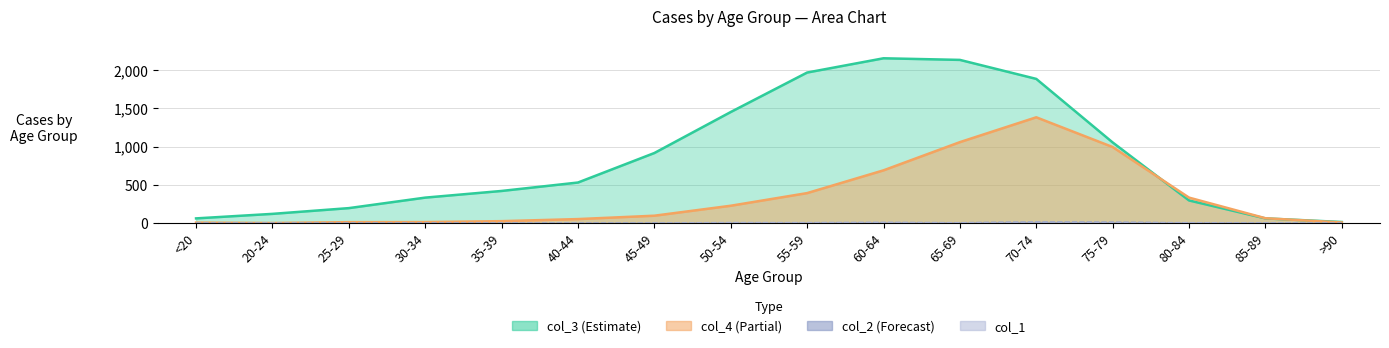

True or false: col_2 has more than 0 interior local peaks.

True